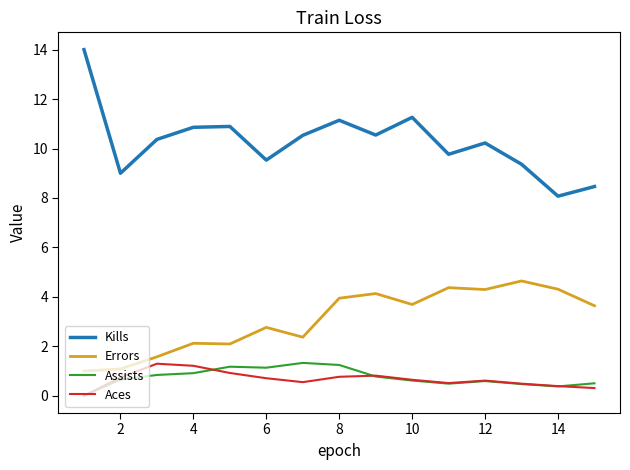

True or false: Kills and Errors cross at least once.

False